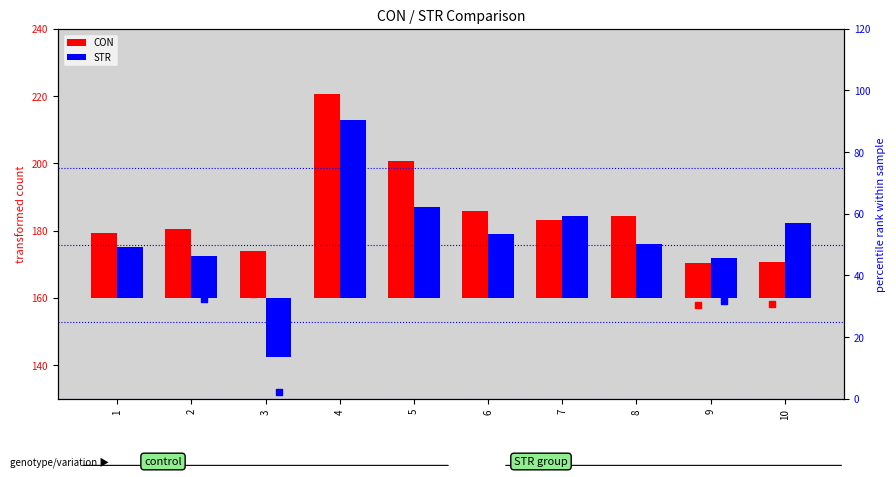

Which series has the largest Y range (max minus min)?

STR